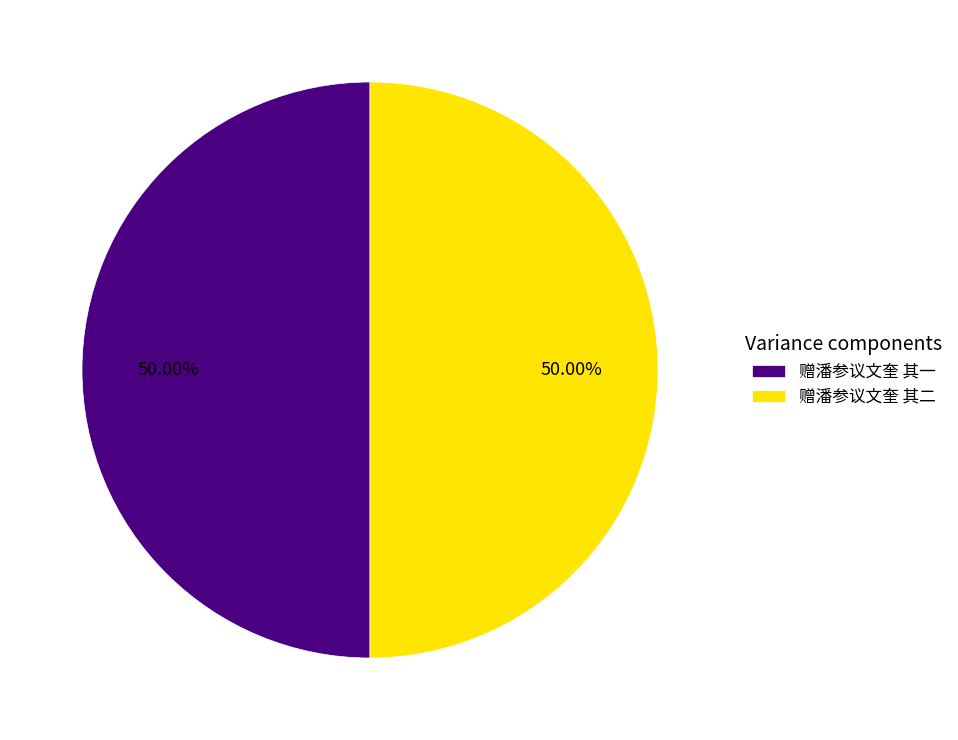

Do 赠潘参议文奎 其一 and 赠潘参议文奎 其二 together represent more than half of the pie?

Yes